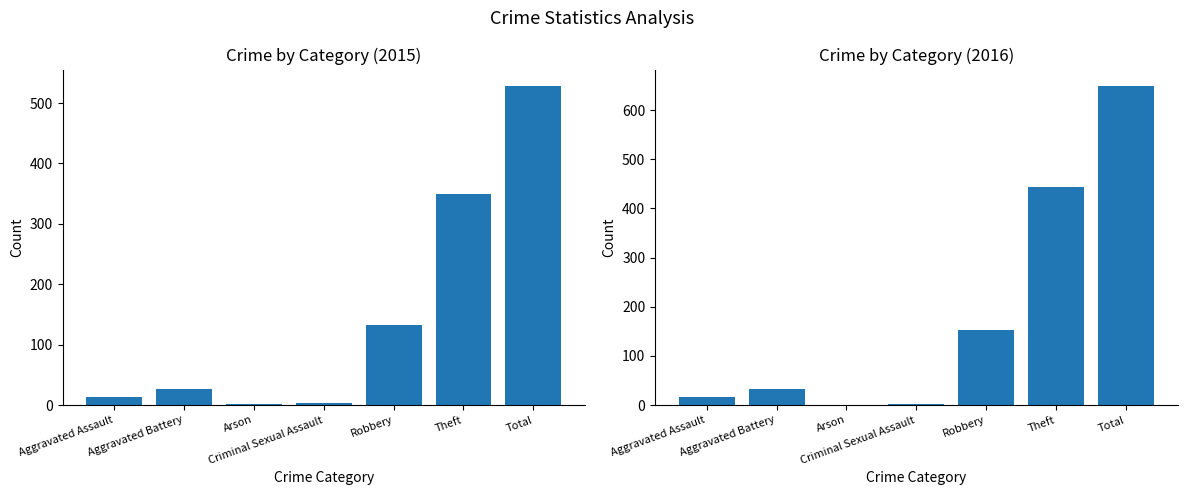

How many groups of bars are there?

7